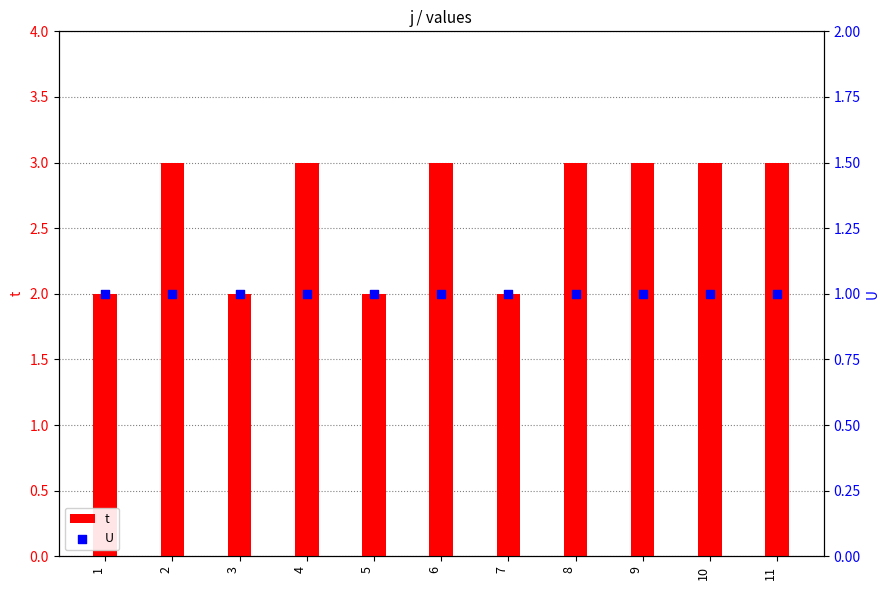

Which series reaches the maximum Y coordinate?

t